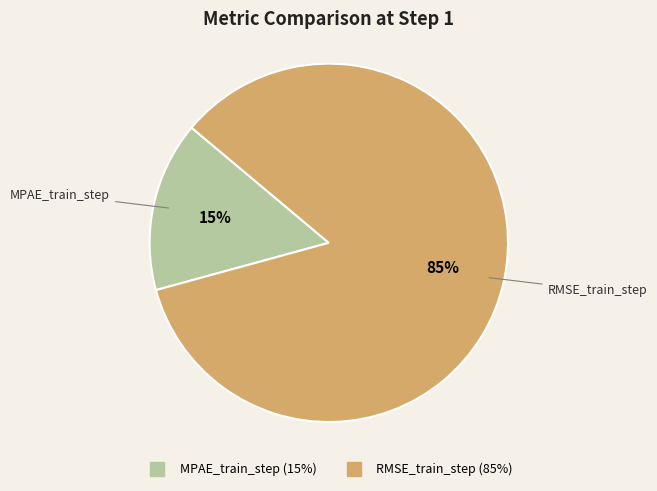

To the nearest percent, what portion does MPAE_train_step represent?

15%